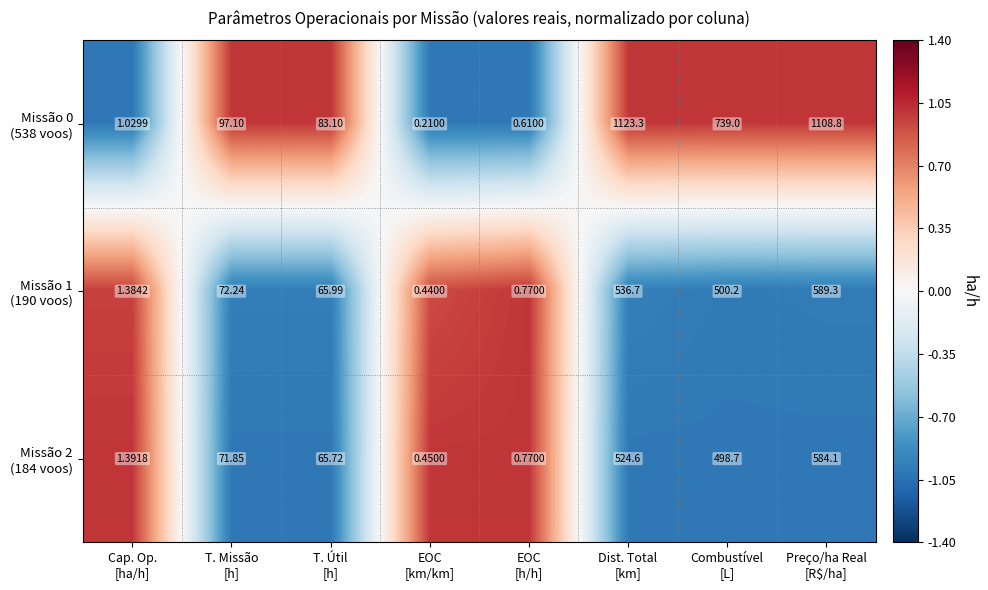

Count the number of data series in this chart.

3